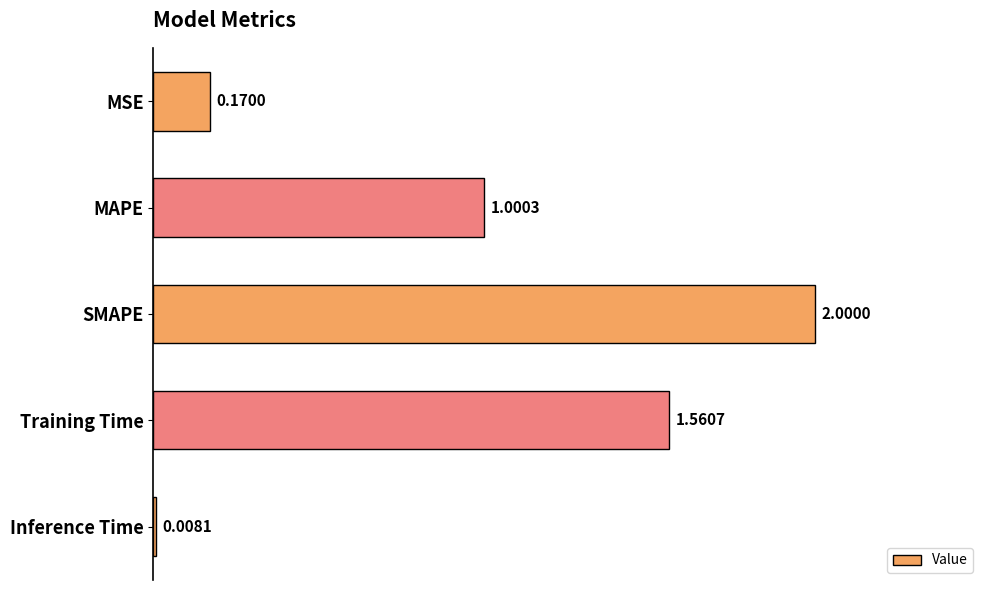

Approximately how many times larger is the value at SMAPE compared to Training Time?

1.3